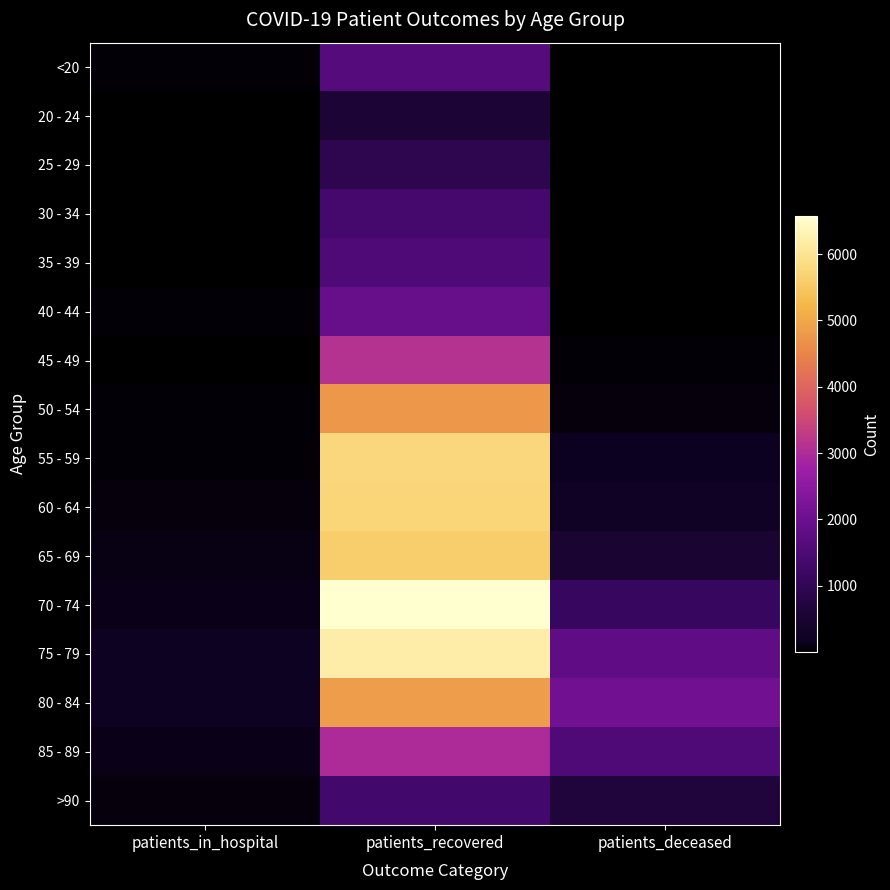

Which category has the lowest value across all series?

patients_deceased